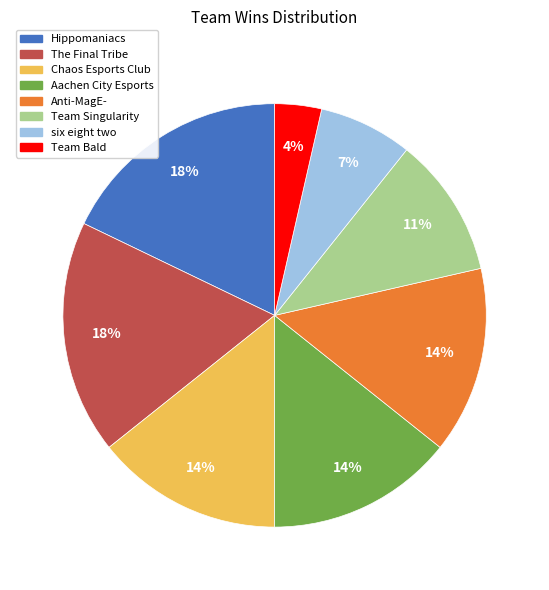

Count the number of slices in the pie.

8